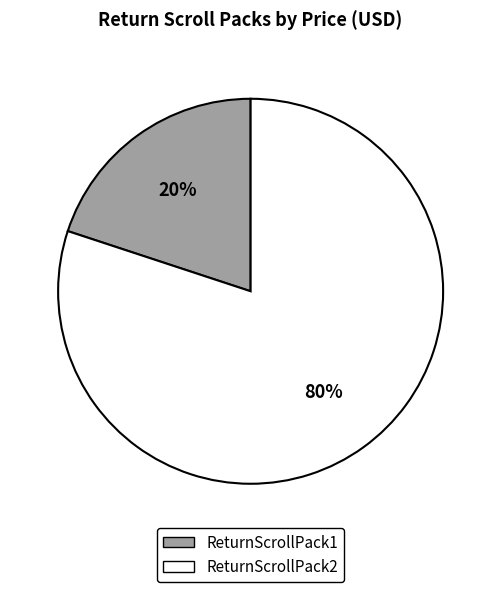

Is it true that ReturnScrollPack2 is 69% of the pie?

False